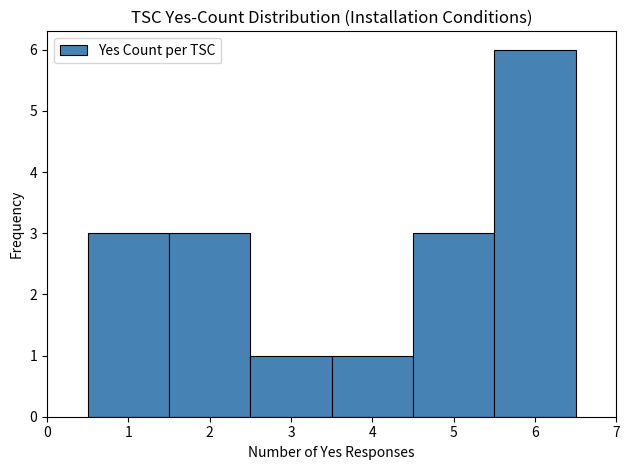

Reading left to right, transcribe this chart: for each bar, give the range it covers on the x-axis and its height. The values are not printed on the chart, so give them approximately, as read against the axis.

0.5 to 1.5: 3
1.5 to 2.5: 3
2.5 to 3.5: 1
3.5 to 4.5: 1
4.5 to 5.5: 3
5.5 to 6.5: 6